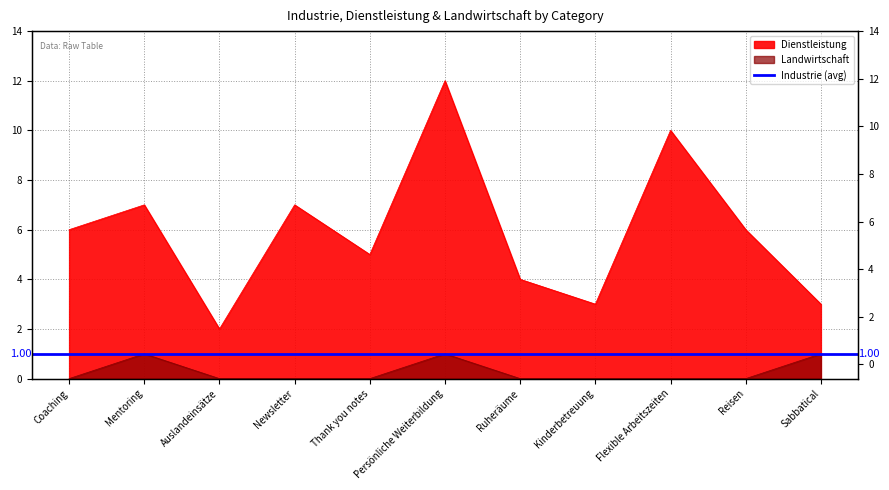

At which label is Landwirtschaft closest to 0?

Coaching